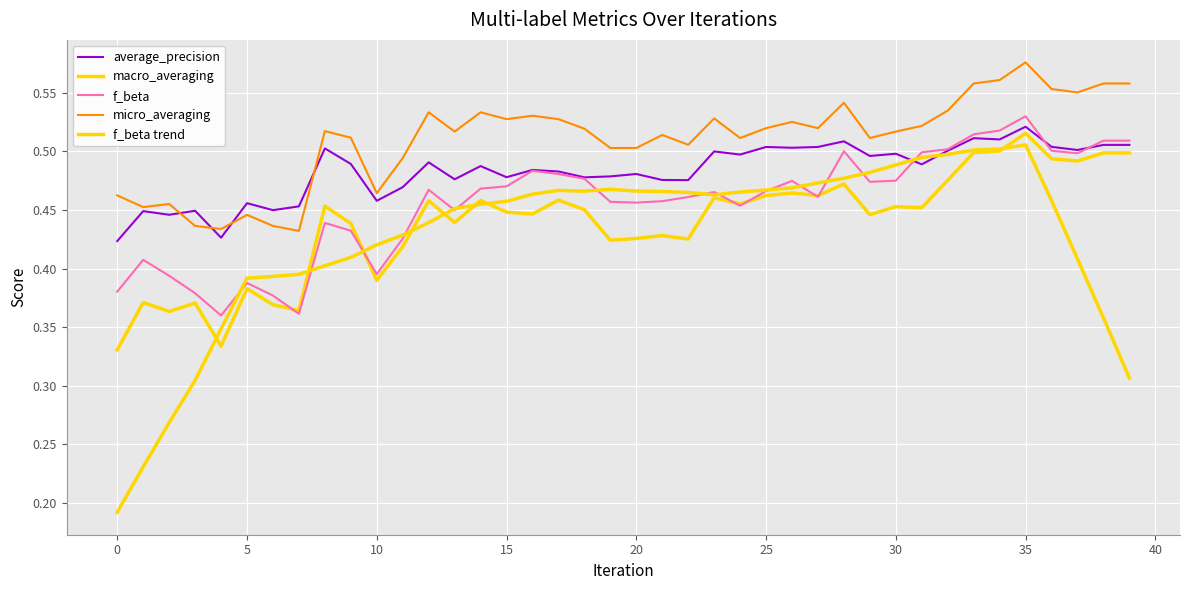

Does the chart have visible grid lines?

Yes